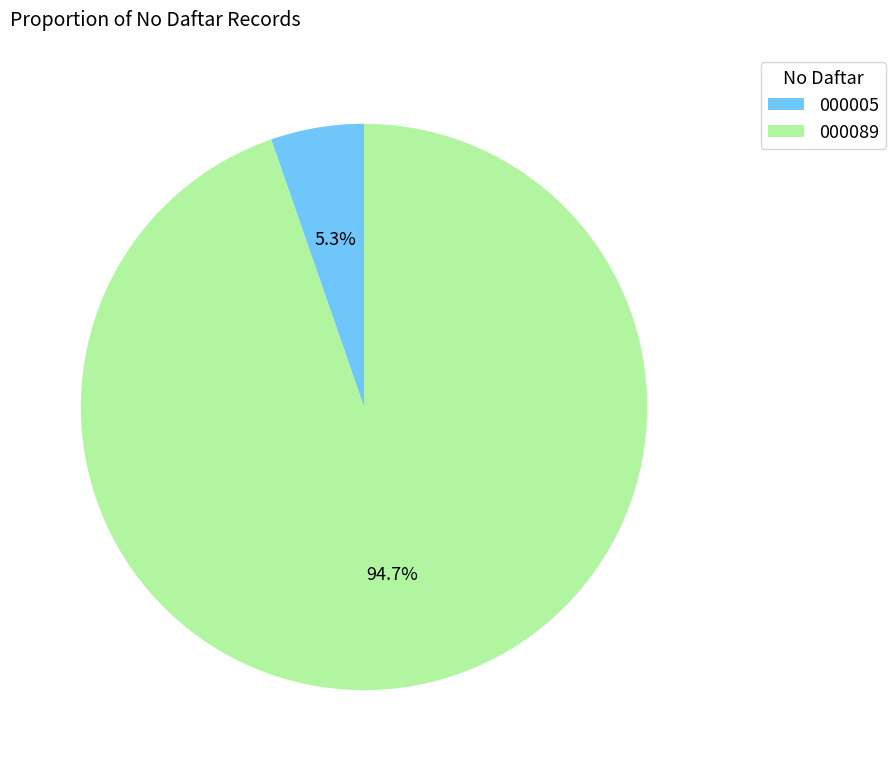

Which category accounts for the majority?

000089